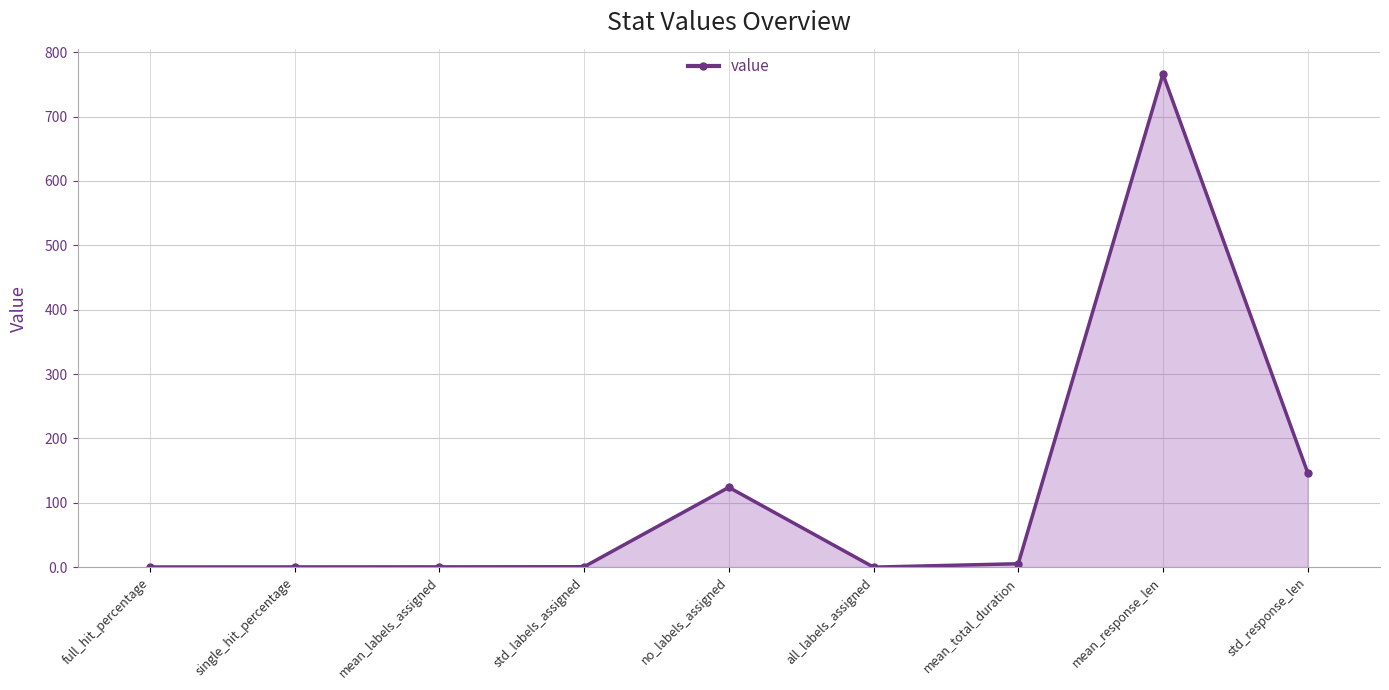

True or false: the data has more than 1 interior local peaks.

True